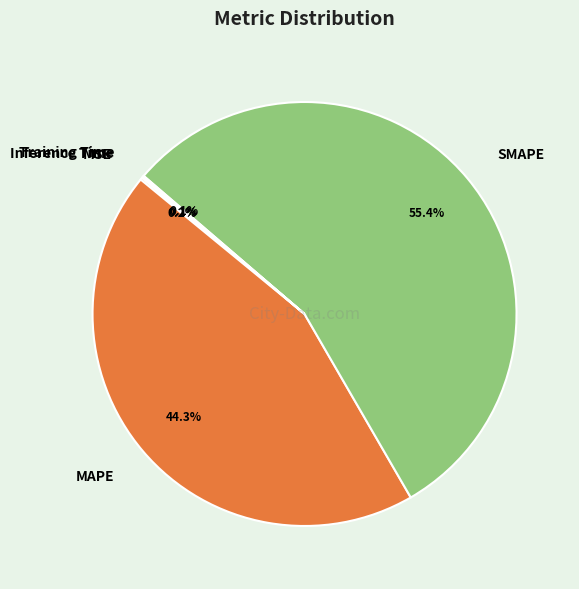

Is SMAPE the majority of the pie?

Yes